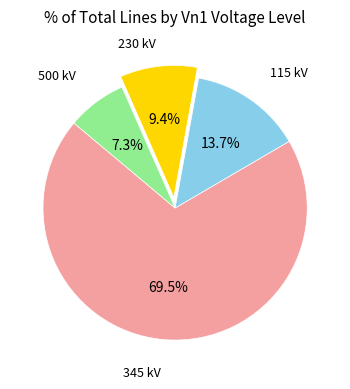

Is there any slice that represents more than half of the pie?

Yes